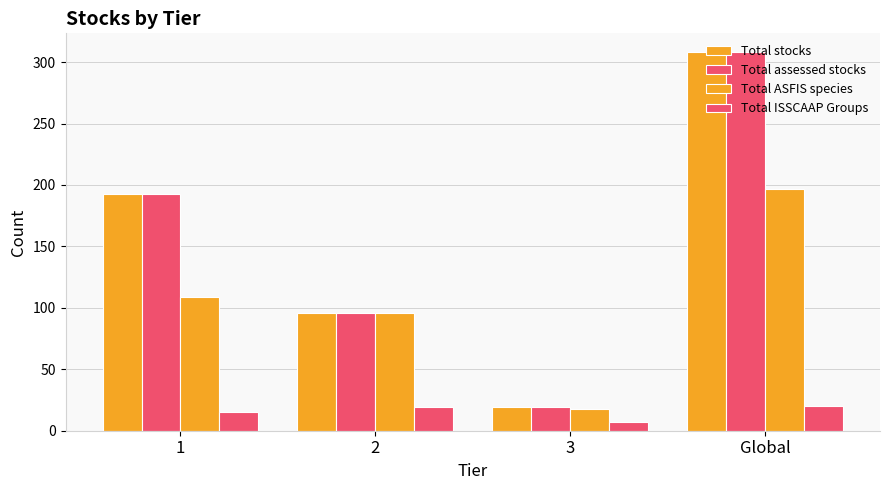

How many categories are shown in the chart?

4